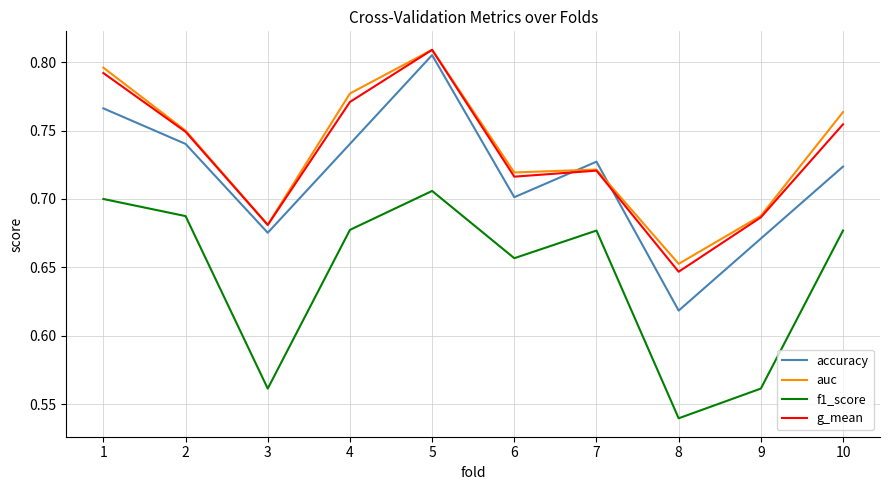

Which series has the widest spread of values?

accuracy